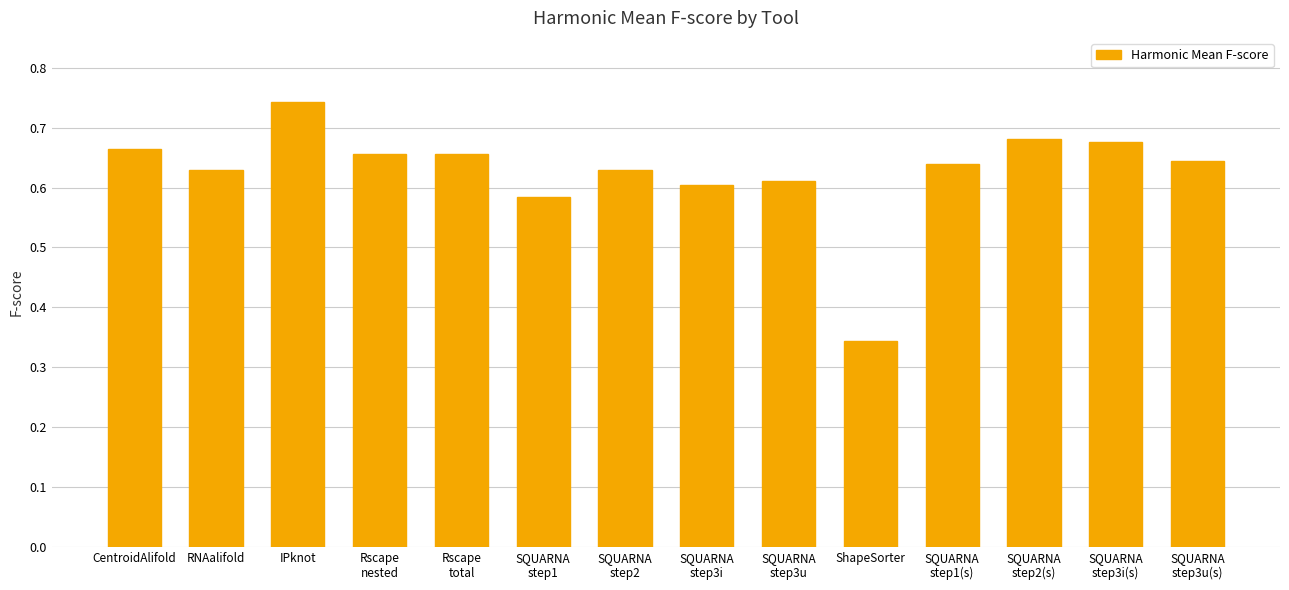

What is the difference between the maximum and minimum values?

0.4